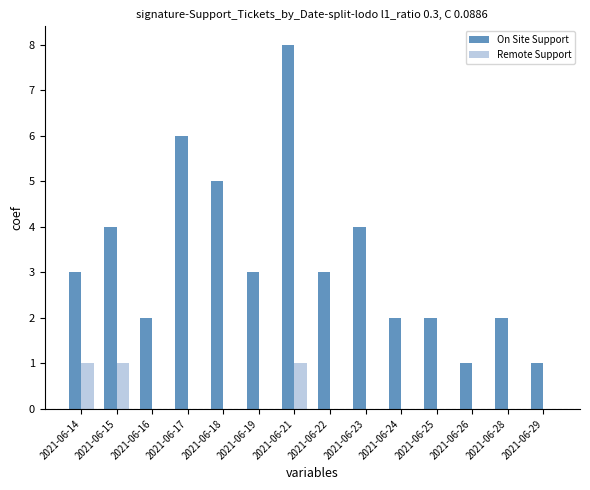

Are the bars grouped side by side (vs. stacked)?

Yes